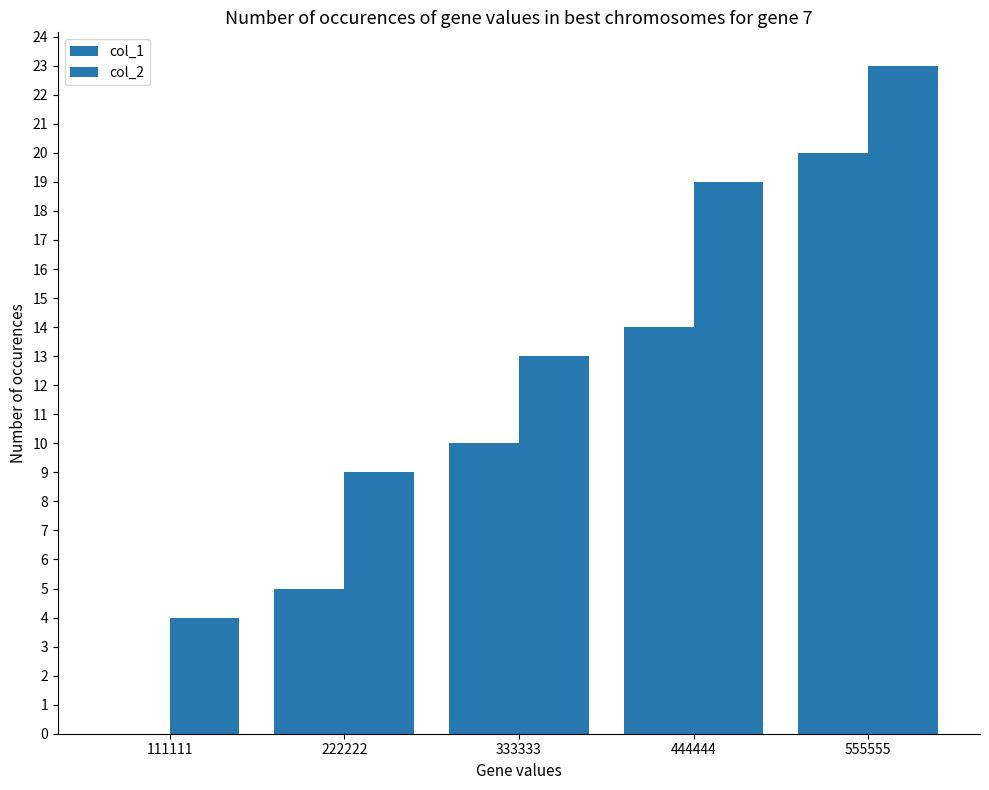

How many categories are shown in the chart?

5